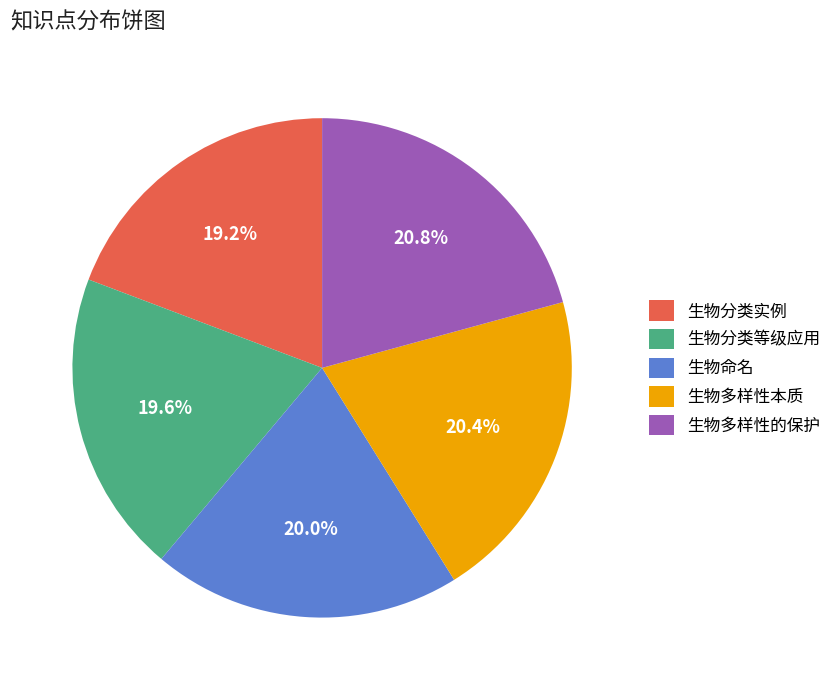

What is the ratio of the value at 生物多样性的保护 to the value at 生物分类实例?

1.1